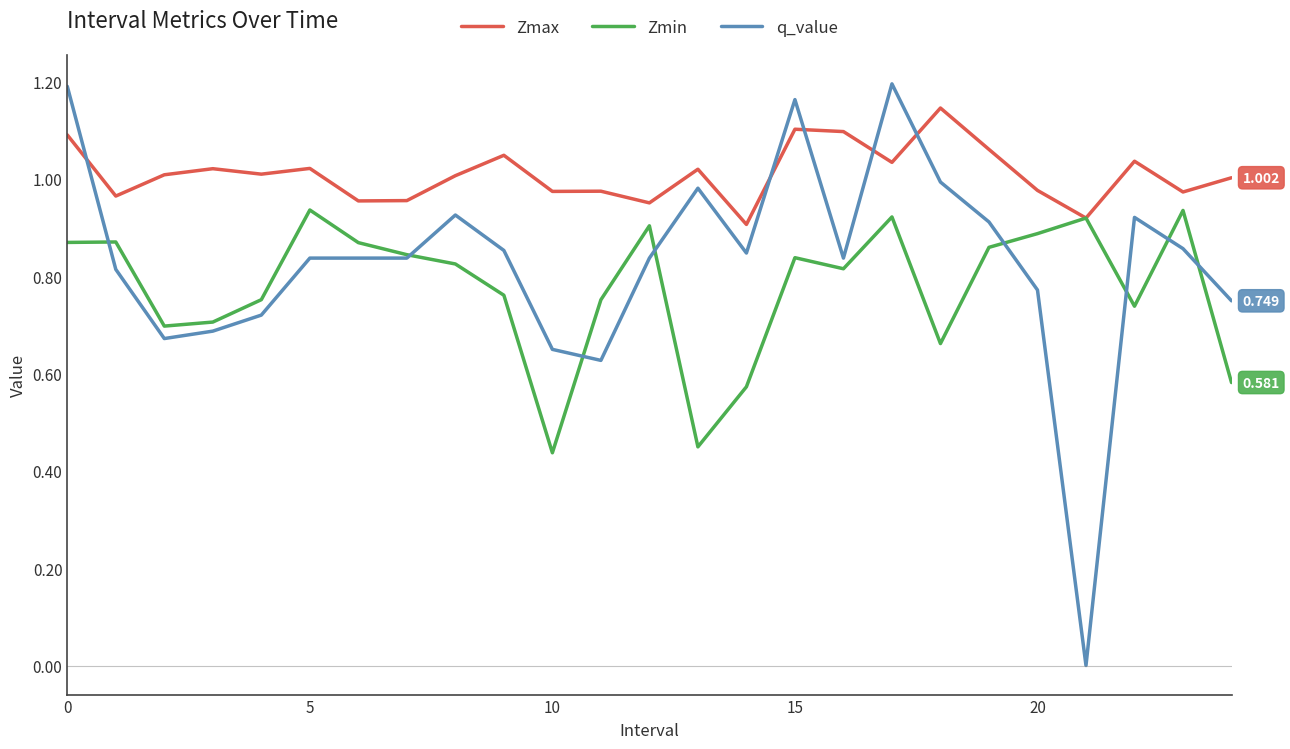

At how many categories does at least one series exceed 0?

25